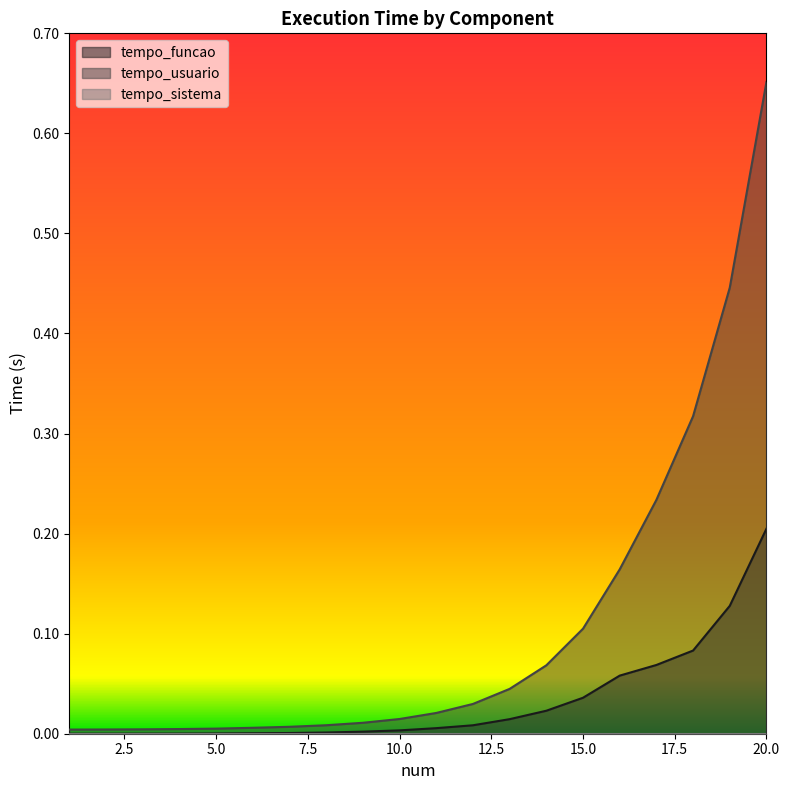

At which category is the sum across all series the highest?

20.0